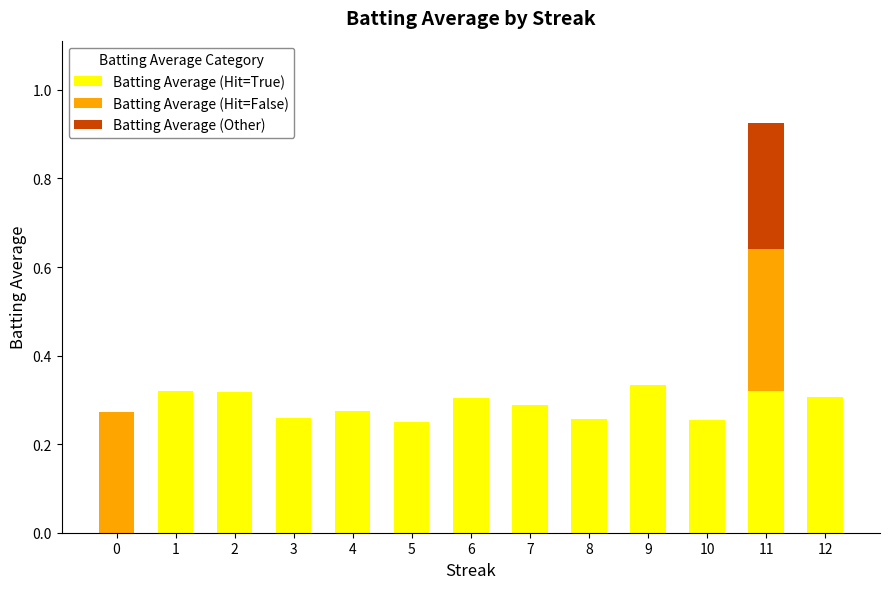

At which category is the sum across all series the highest?

11